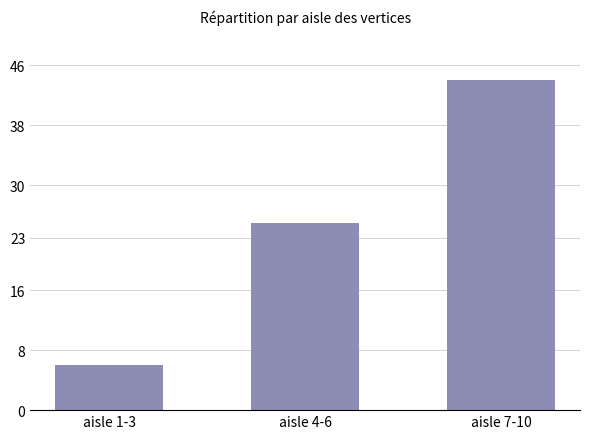

What is the difference between the values at aisle 1-3 and aisle 4-6?

19